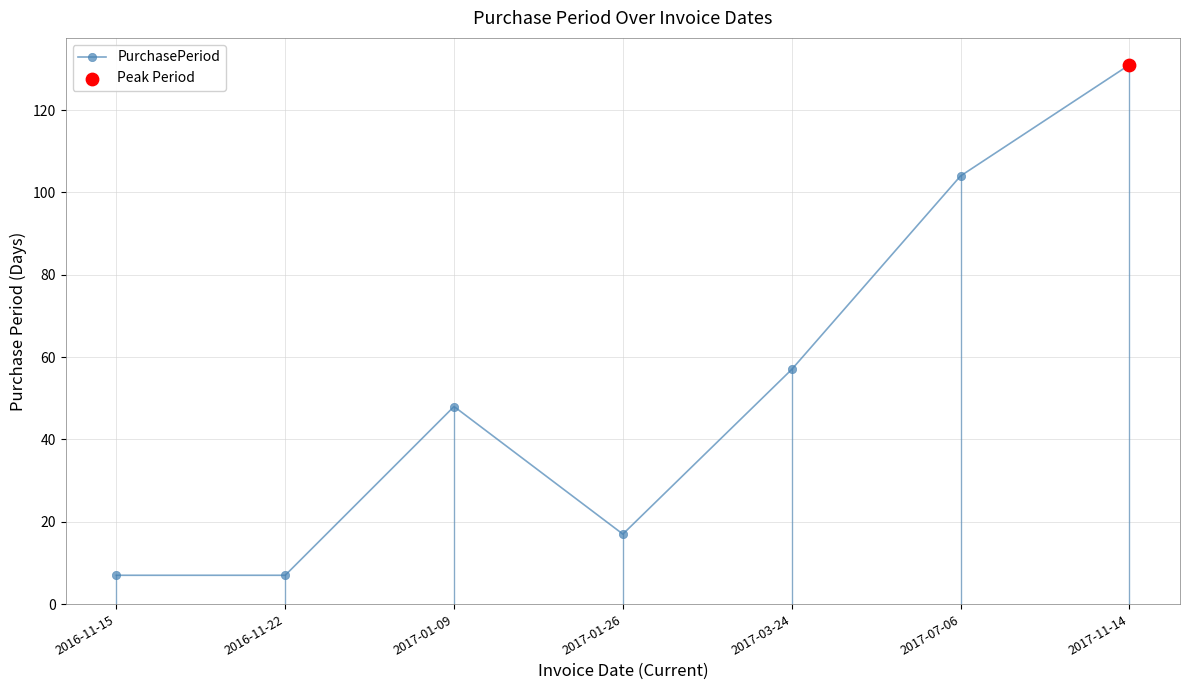

What is the change in value from 2016-11-15 to 2017-01-26?

+10